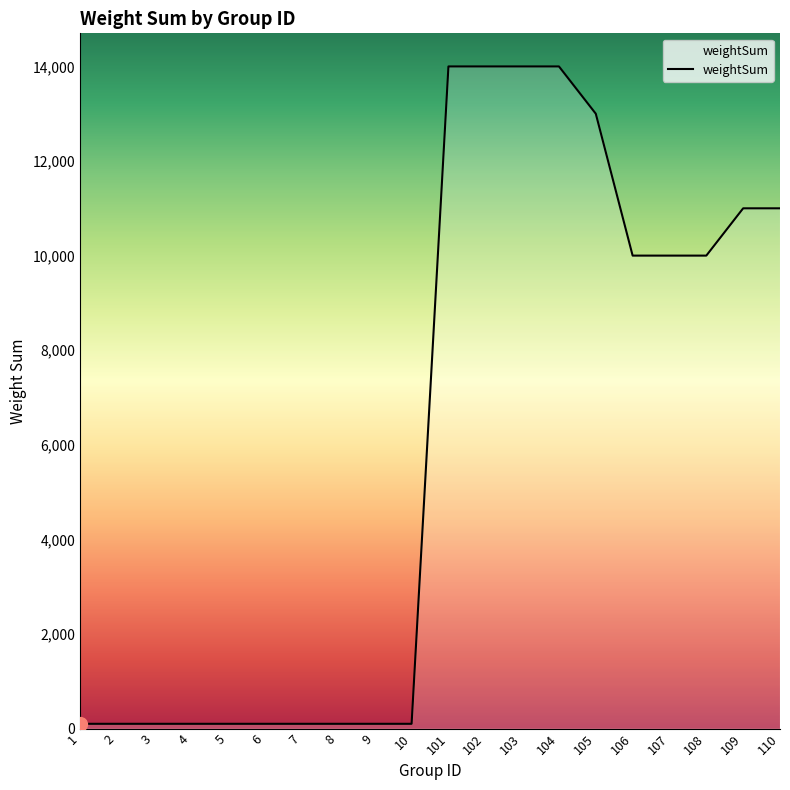

What is the maximum value shown in the chart?

14000